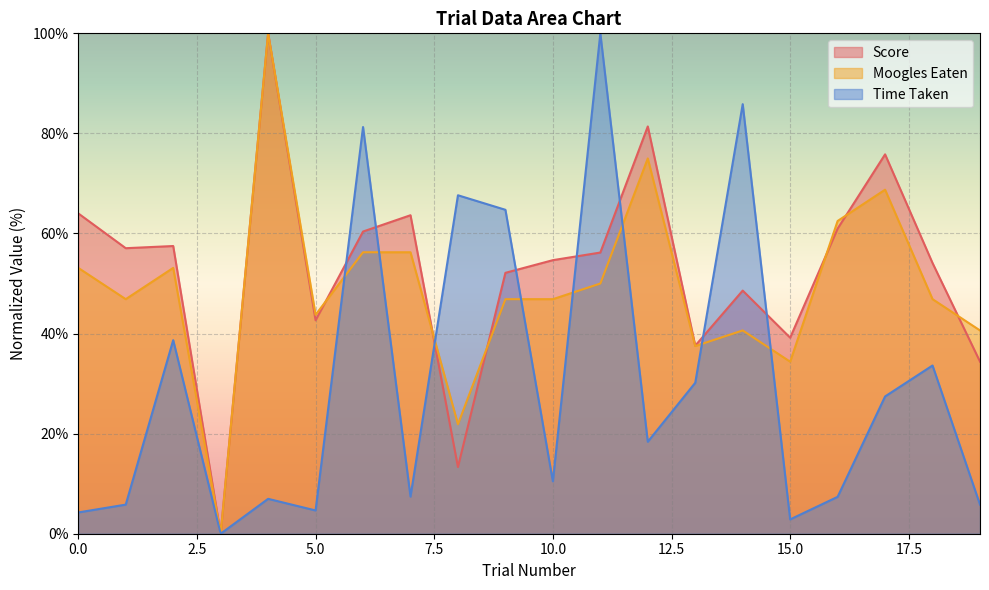

Which category has the highest value in the Time Taken series?

11